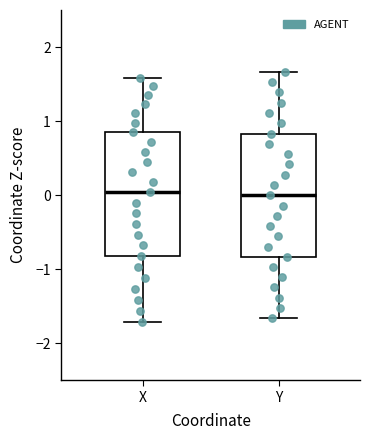

Where is the lower edge of the box for X on the y-axis? The values are not printed on the chart, so give them approximately, as read against the axis.

-0.8